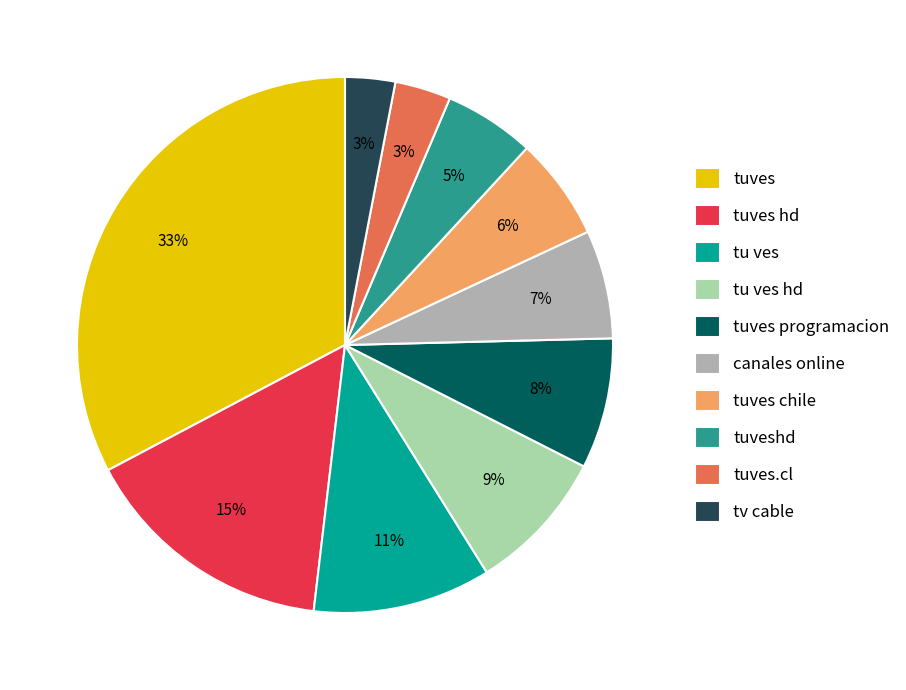

To the nearest percent, what is the difference between the largest and smallest slice percentages?

30%